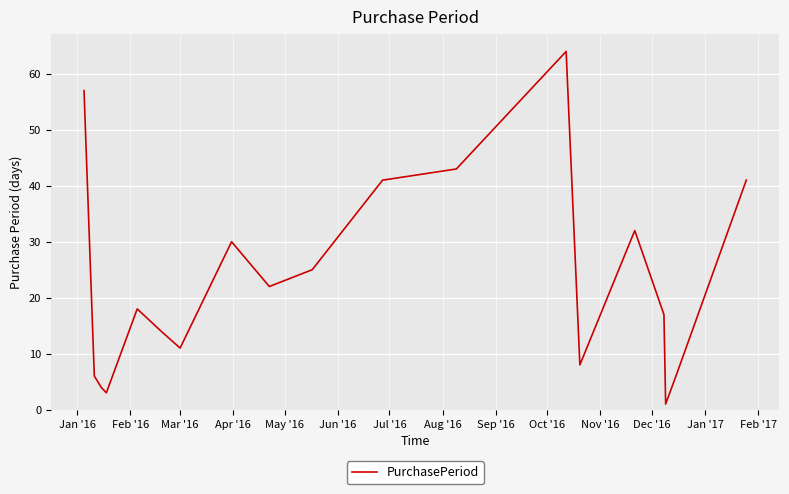

What is the difference between the maximum and minimum values?

63